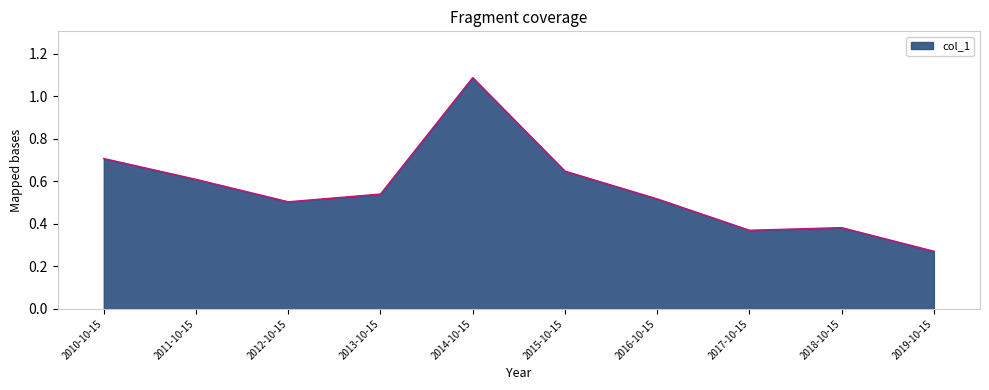

The chart shows a value of 0.3 at 2010-10-15. True or false?

False